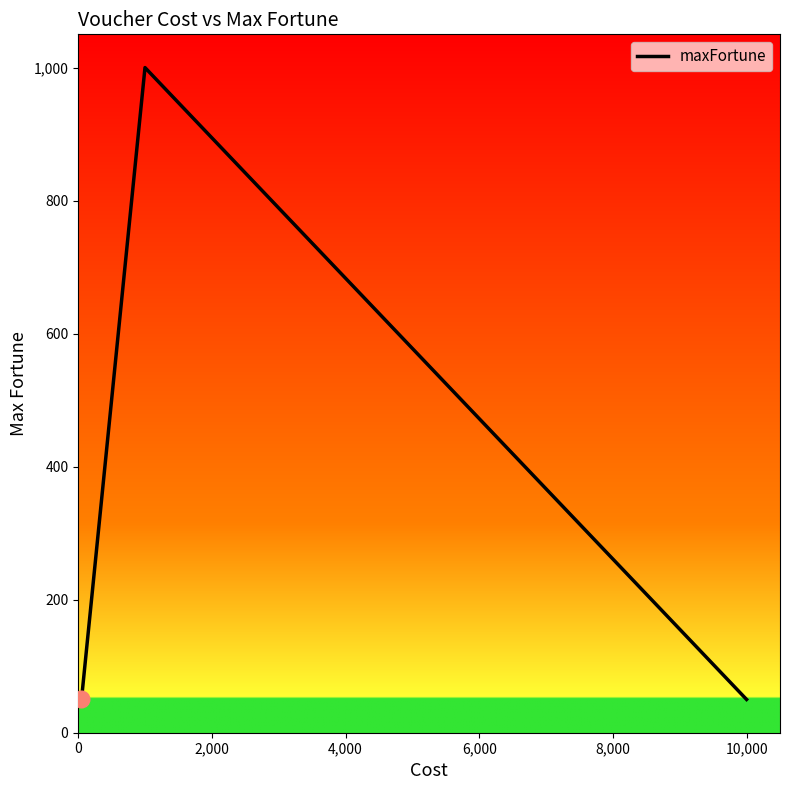

What is the maximum value shown in the chart?

1000